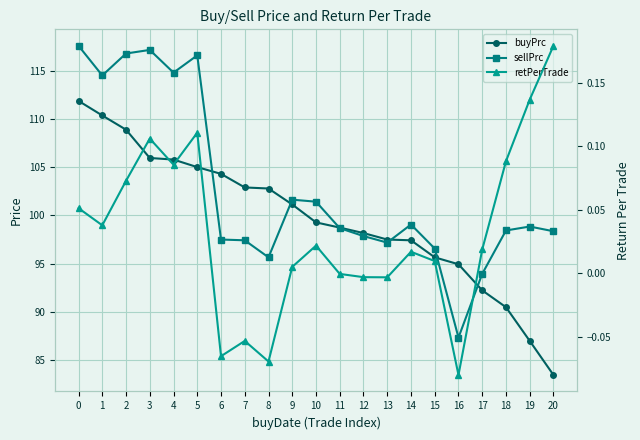

True or false: buyPrc and retPerTrade intersect in this chart.

False